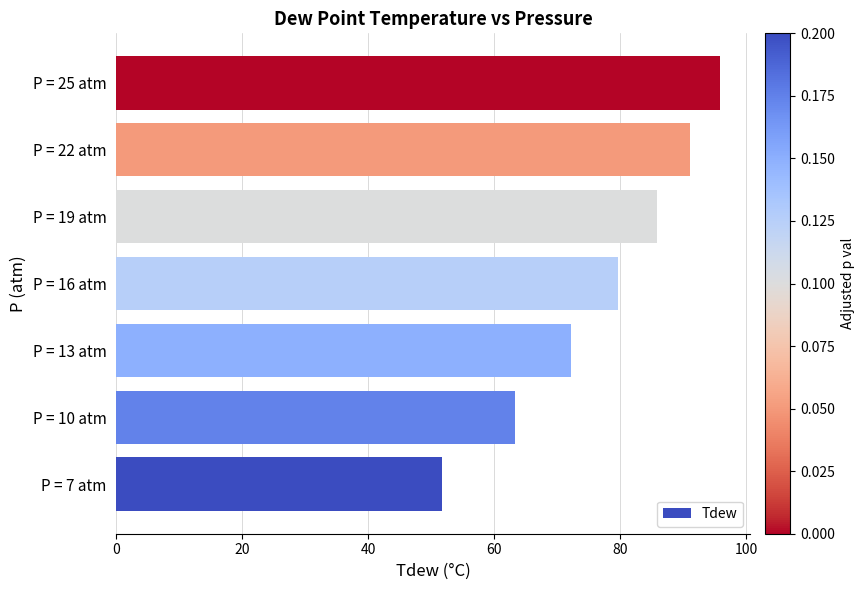

List the labels in order of value, largest first.

P = 25 atm, P = 22 atm, P = 19 atm, P = 16 atm, P = 13 atm, P = 10 atm, P = 7 atm